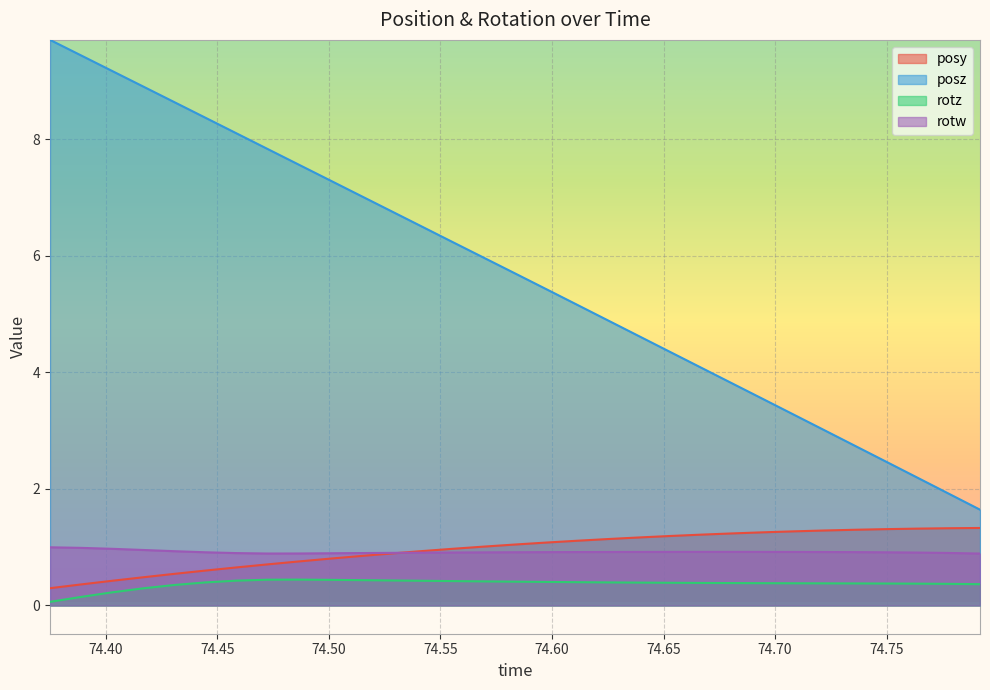

True or false: posy has more than 1 interior local peaks.

False